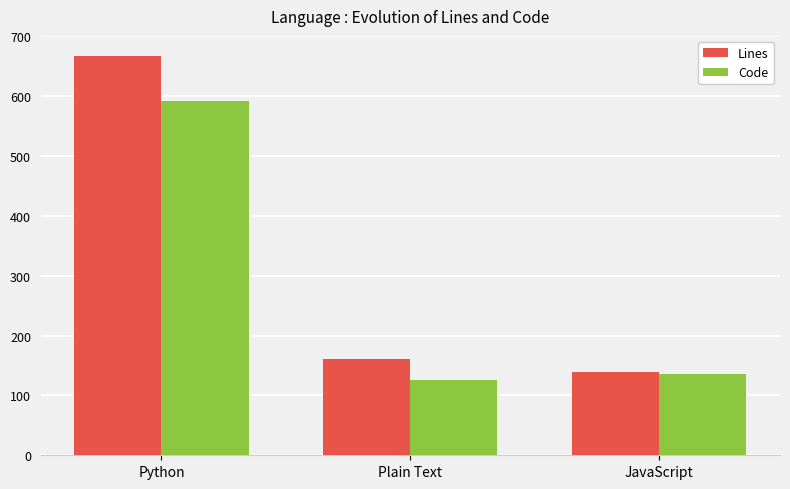

What is the value of the Lines bar at the 3rd from the left?

139